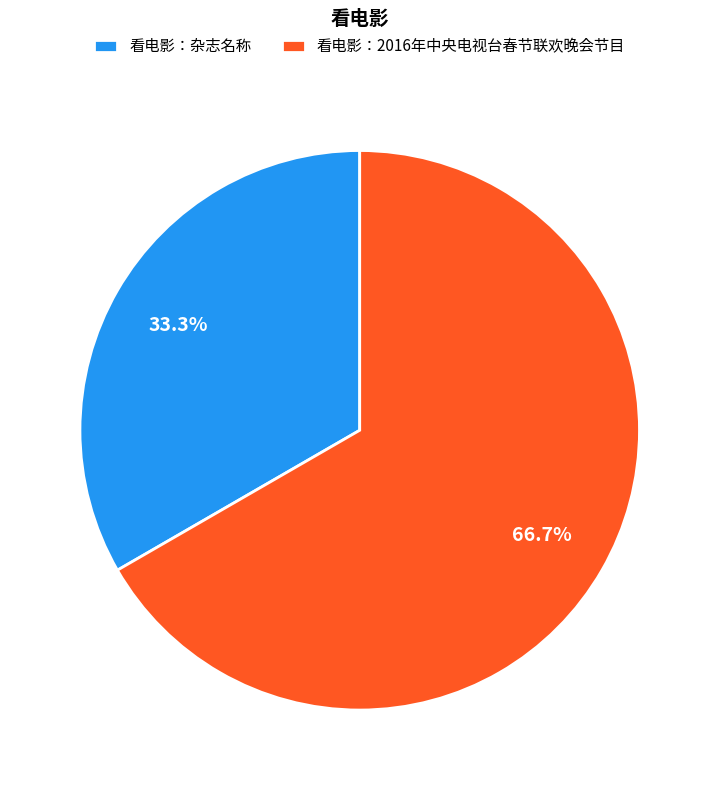

Which has a higher value, 看电影：2016年中央电视台春节联欢晚会节目 or 看电影：杂志名称?

看电影：2016年中央电视台春节联欢晚会节目